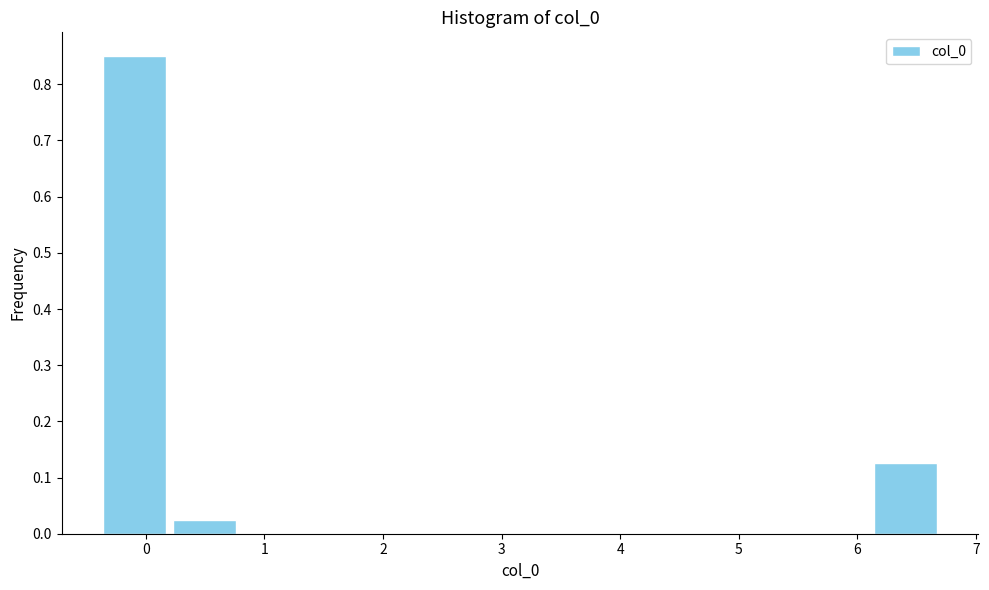

How tall is the bar that spans 0.2 to 0.8 on the x-axis? Neither the bar edges nor the heights are printed on the chart, so give them approximately, as read against the axes.

0.03